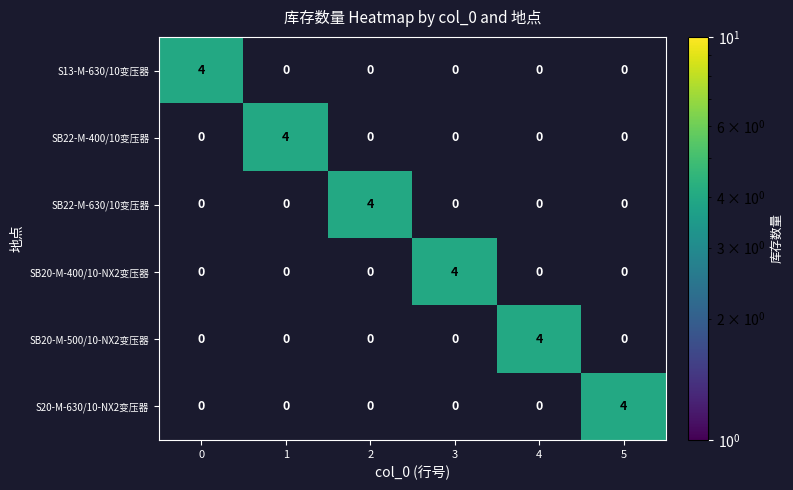

What is the difference between the highest and lowest values at 5?

4